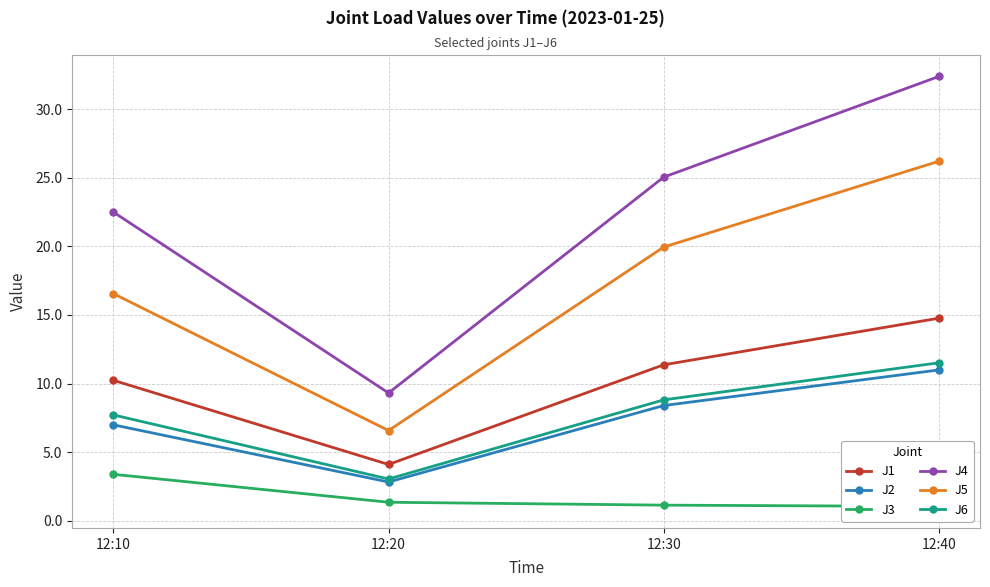

How many values in the J2 series are below 8?

2